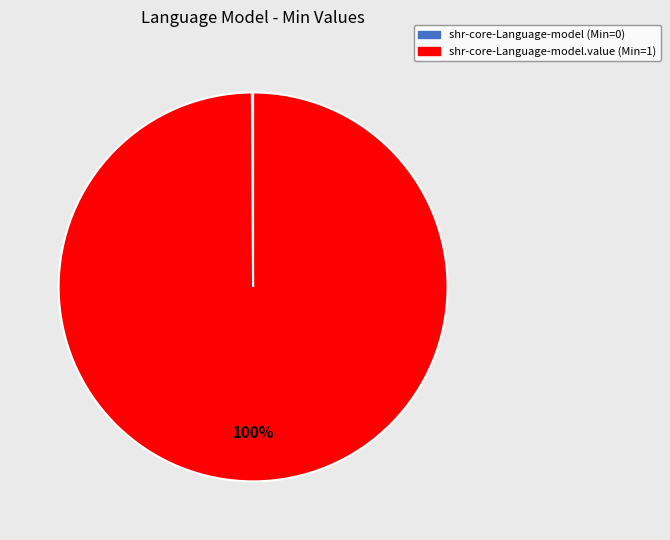

To the nearest percent, what is the difference between the largest and smallest slice percentages?

100%